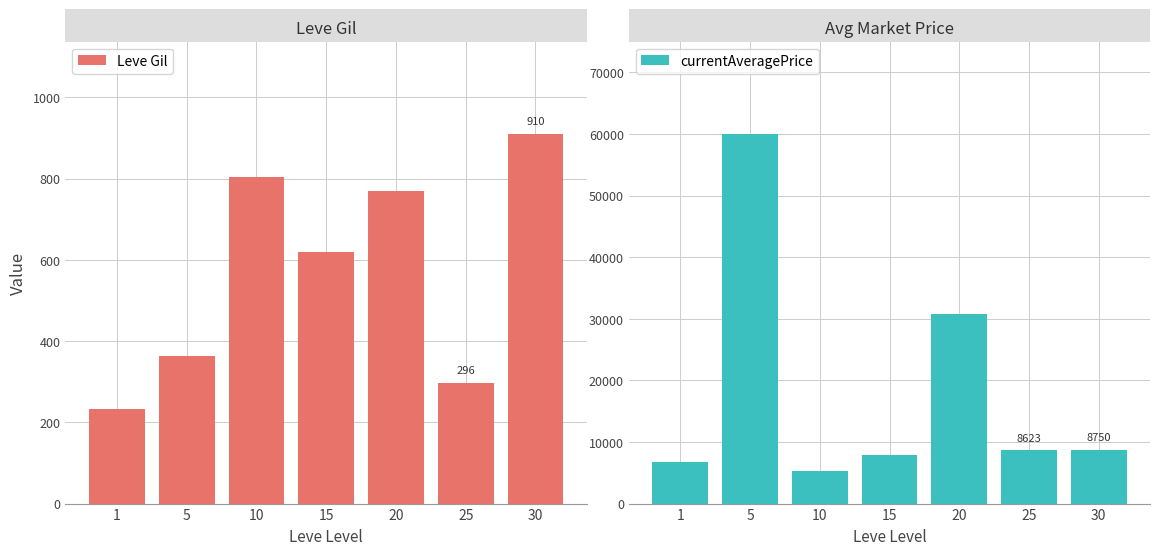

True or false: Leve Gil has a value of 1024.5 at 15.

False